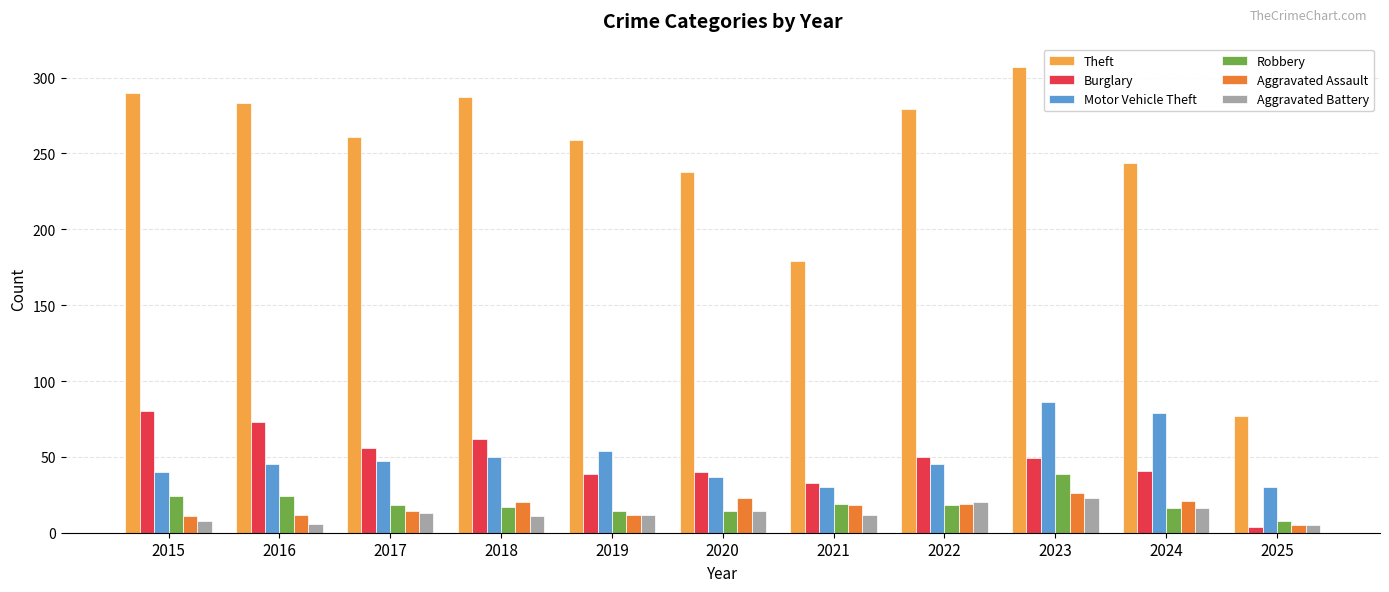

Read the Motor Vehicle Theft value at 2017.

47